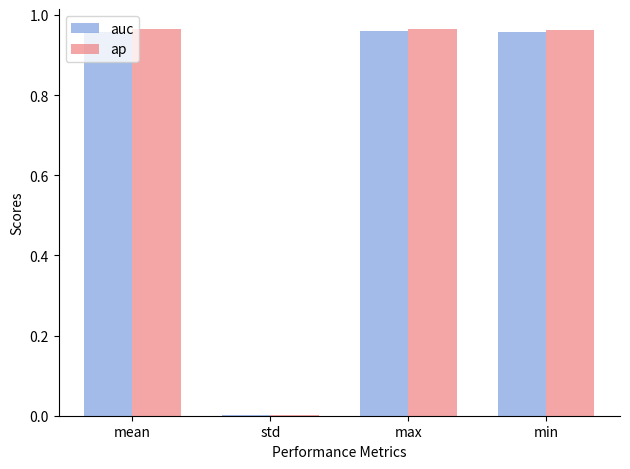

The ap series shows 0.0 at std. True or false?

True